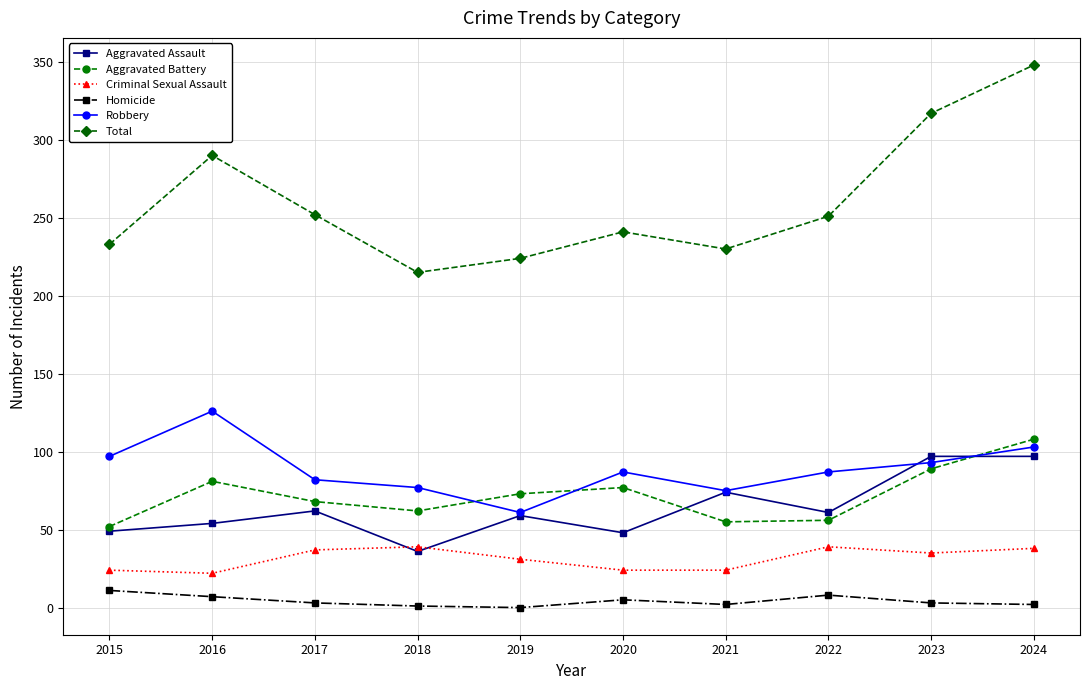

Which series has the widest spread of values?

Total